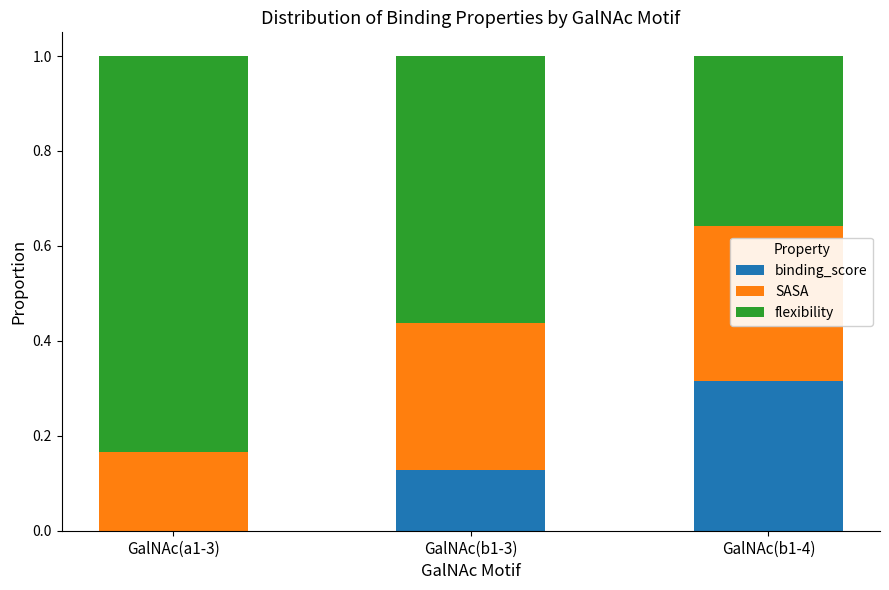

What is the total value across all series at GalNAc(a1-3)?

1.0